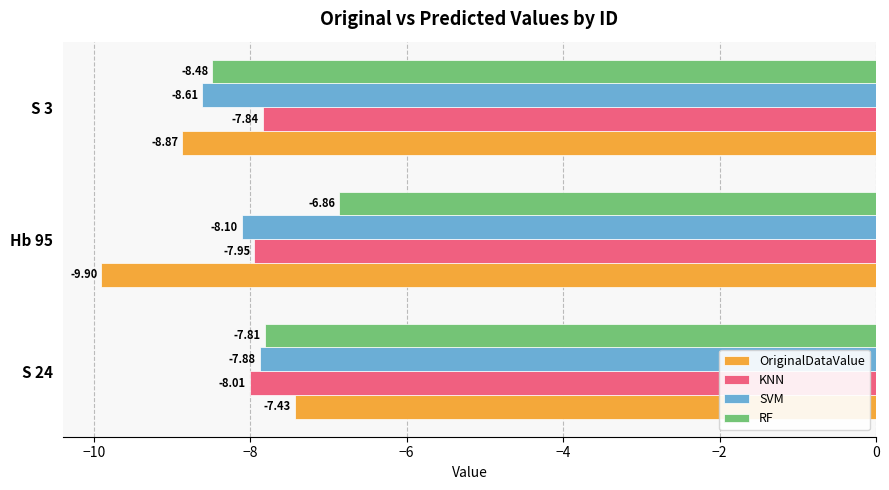

At which category is the sum across all series the highest?

S 24